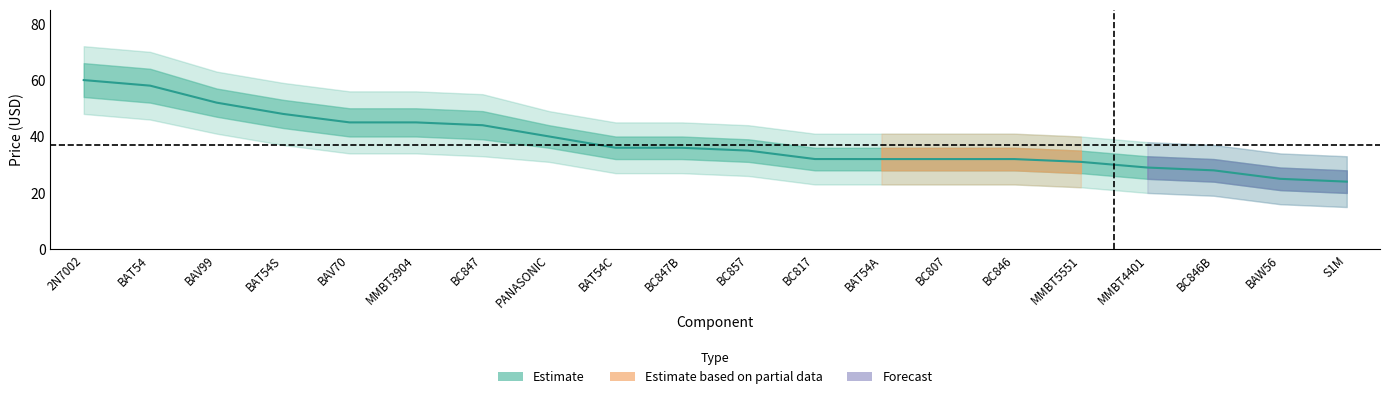

True or false: price_upper has more than 2 interior local peaks.

False